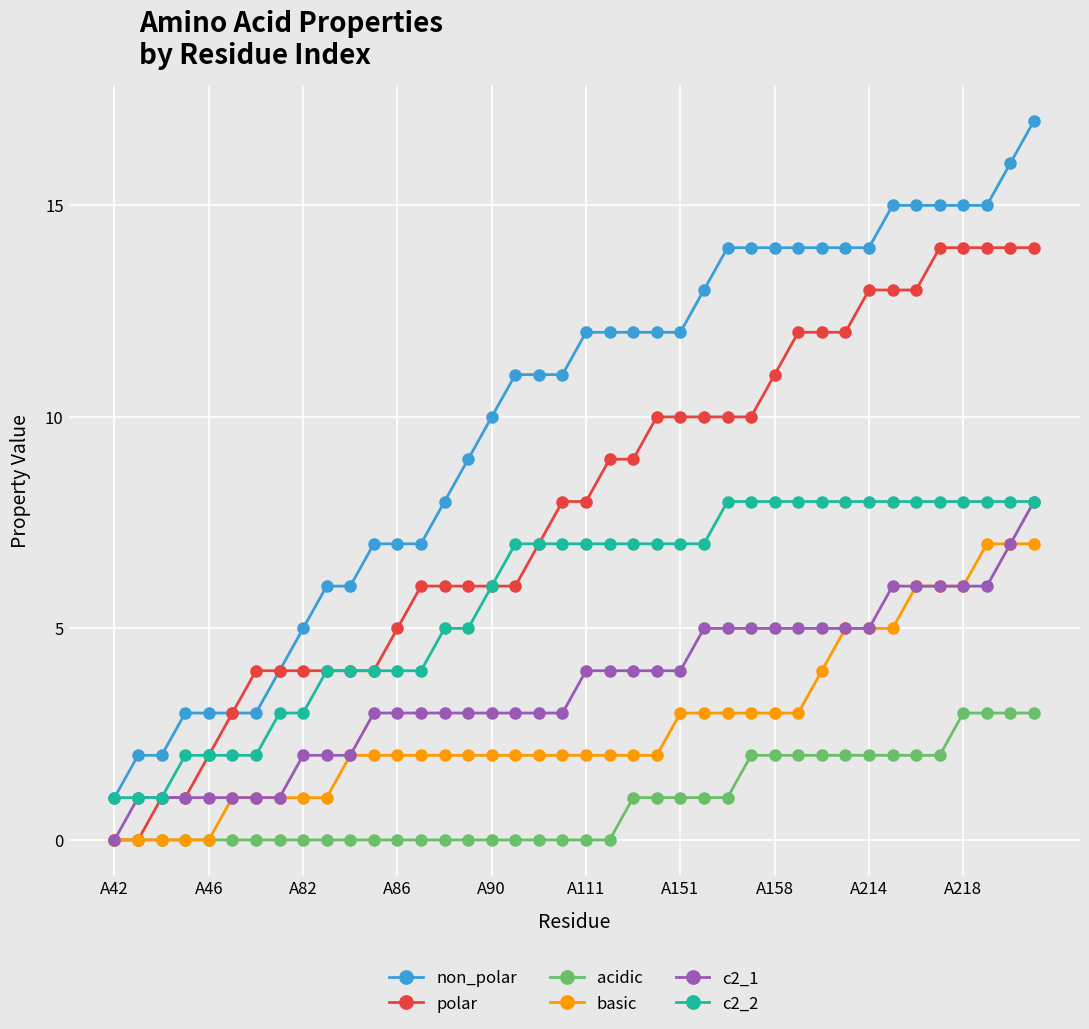

Which series has the widest spread of values?

non_polar